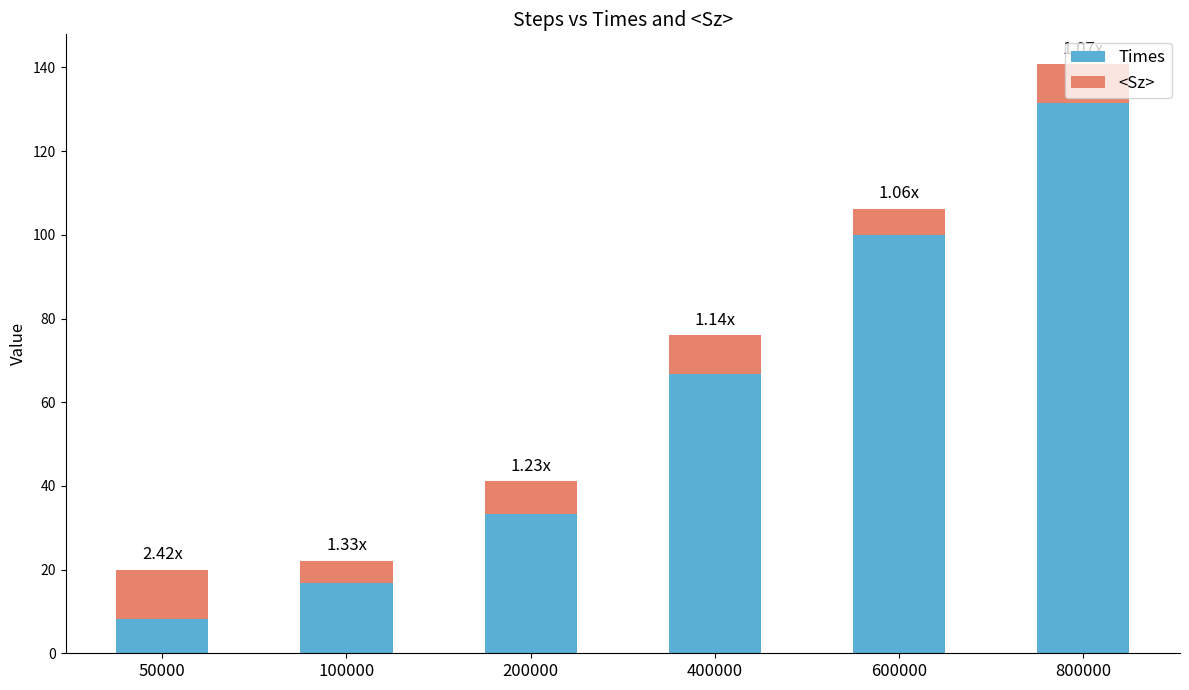

List the labels in order of Times value, largest first.

800000, 600000, 400000, 200000, 100000, 50000